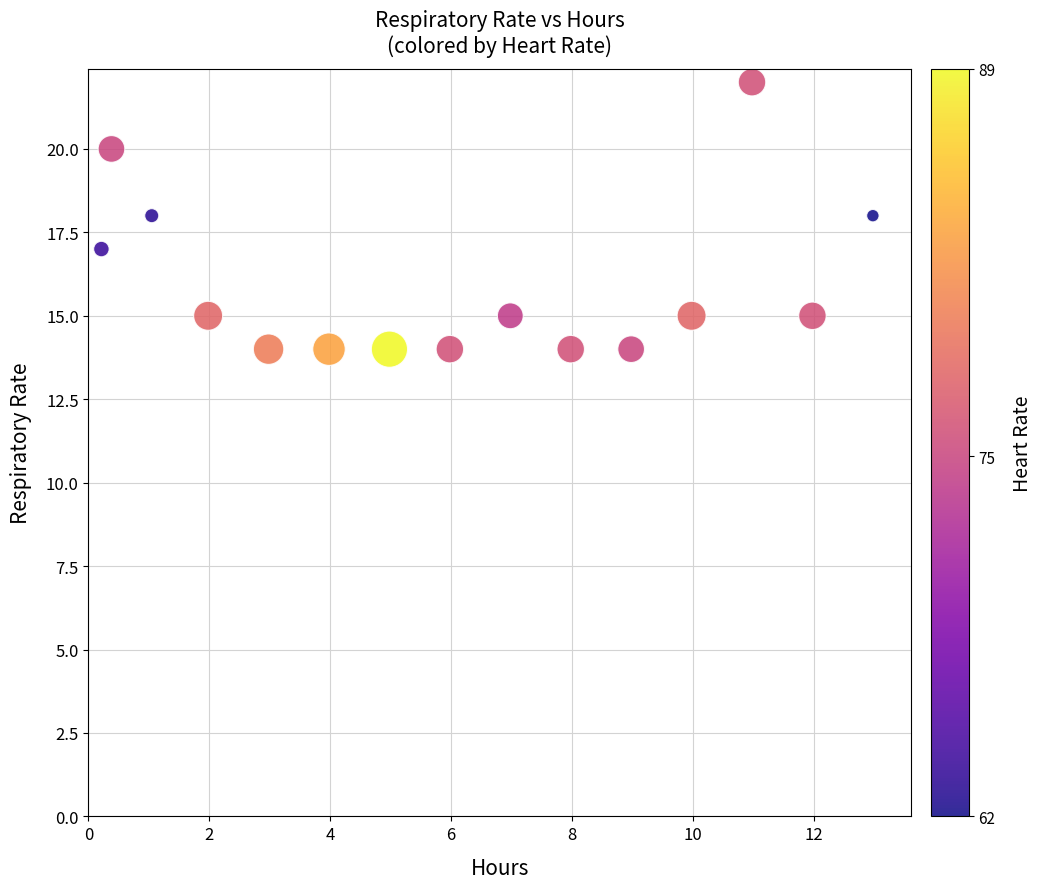

What is the range of Y values (max minus min)?

8